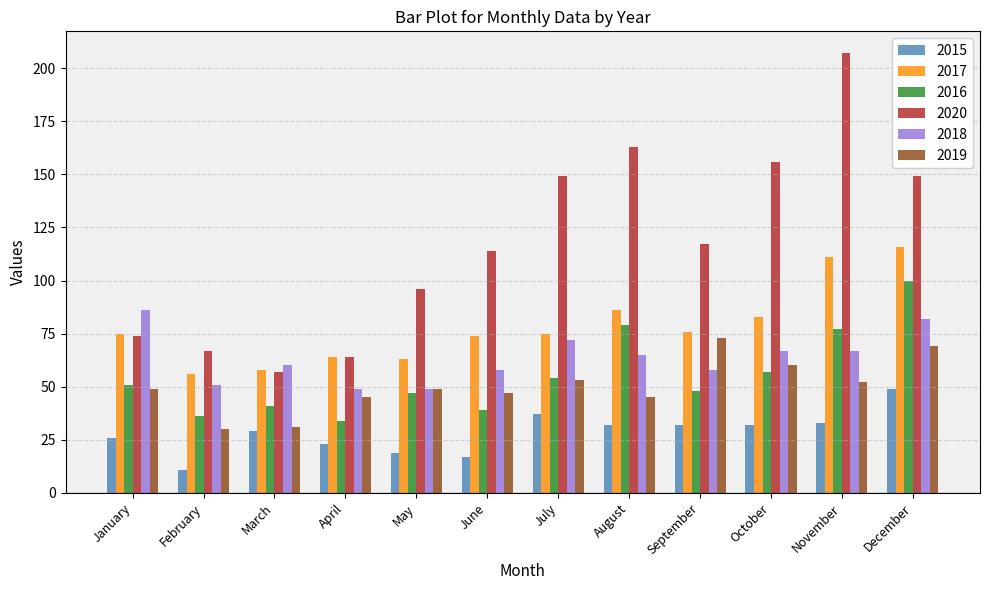

True or false: 2020 has a value of 66 at September.

False